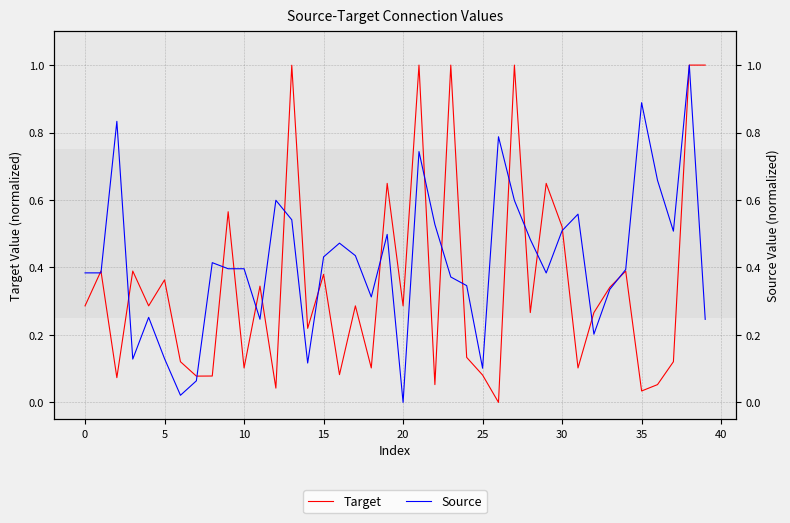

What is the sum of the Source values at 29 and 36?

1.0